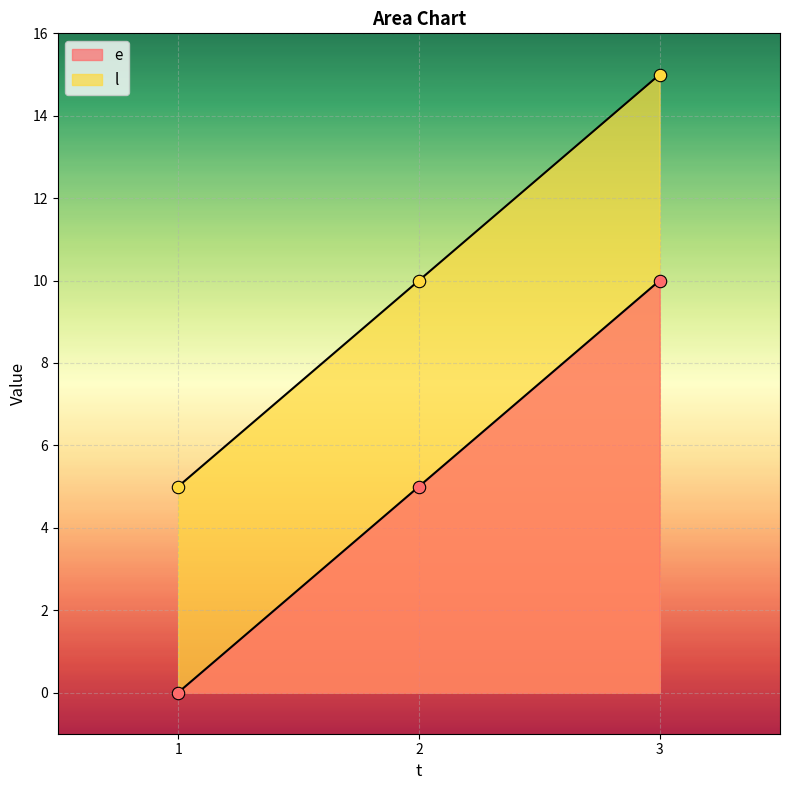

Is the value of l at 2 greater than the value of e at 3?

No